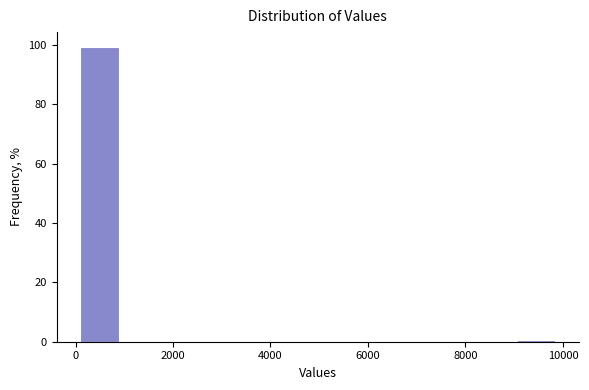

Reading left to right, transcribe this chart: for each bar, give the range it covers on the x-axis and its height. Neither the bar edges nor the heights are printed on the chart, so give them approximately, as read against the axes.

0 to 1000: 100
1000 to 2000: 0
2000 to 3000: 0
3000 to 4000: 0
4000 to 5000: 0
5000 to 6000: 0
6000 to 7000: 0
7000 to 8000: 0
8000 to 9000: 0
9000 to 10000: under 2